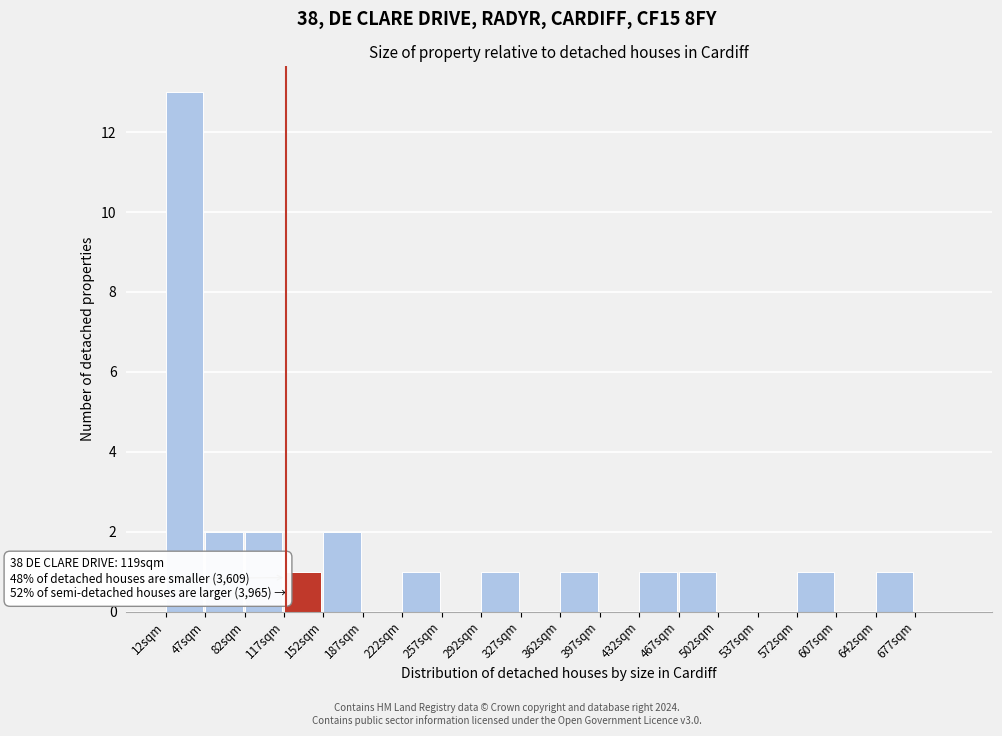

Over which range of the x-axis is the bar tallest?

12 to 47